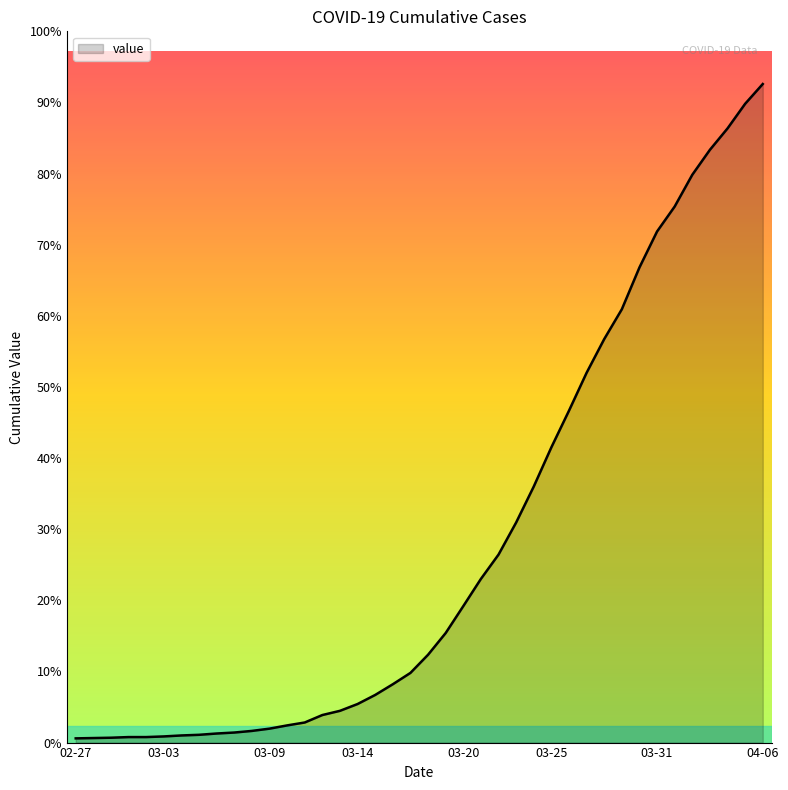

Rank the categories by value from highest to lowest.

2020-04-06, 2020-04-05, 2020-04-04, 2020-04-03, 2020-04-02, 2020-04-01, 2020-03-31, 2020-03-30, 2020-03-29, 2020-03-28, 2020-03-27, 2020-03-26, 2020-03-25, 2020-03-24, 2020-03-23, 2020-03-22, 2020-03-21, 2020-03-20, 2020-03-19, 2020-03-18, 2020-03-17, 2020-03-16, 2020-03-15, 2020-03-14, 2020-03-13, 2020-03-12, 2020-03-11, 2020-03-10, 2020-03-09, 2020-03-08, 2020-03-07, 2020-03-06, 2020-03-05, 2020-03-04, 2020-03-03, 2020-03-01, 2020-03-02, 2020-02-29, 2020-02-28, 2020-02-27